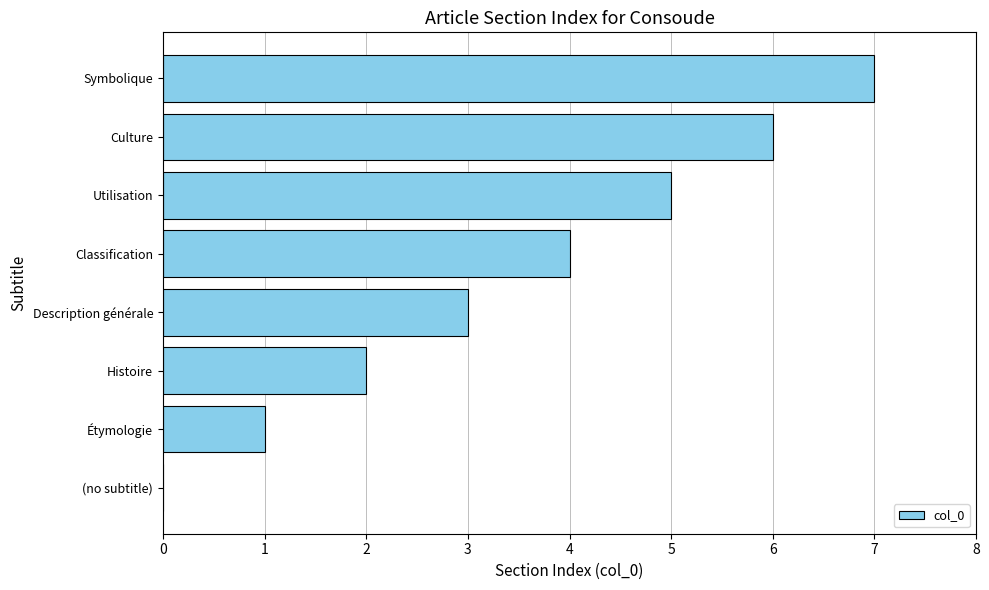

What is the average value?

4